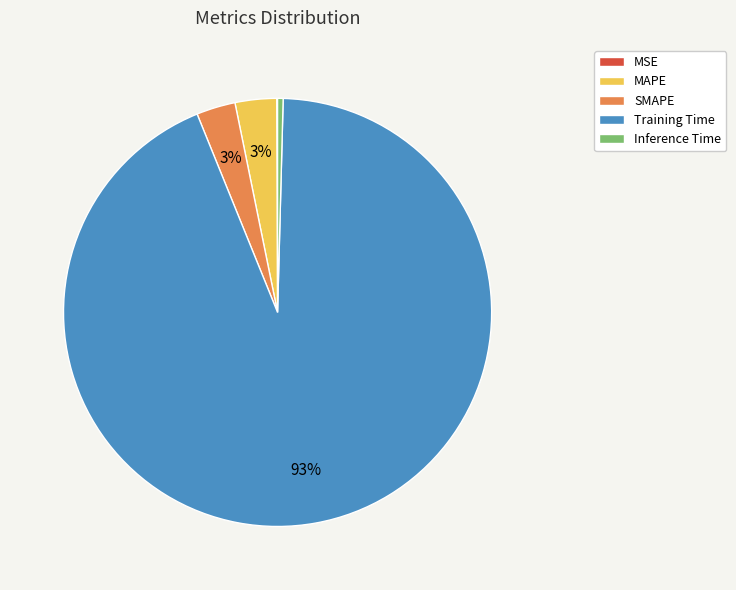

Is the sum of MAPE and Training Time greater than half?

Yes